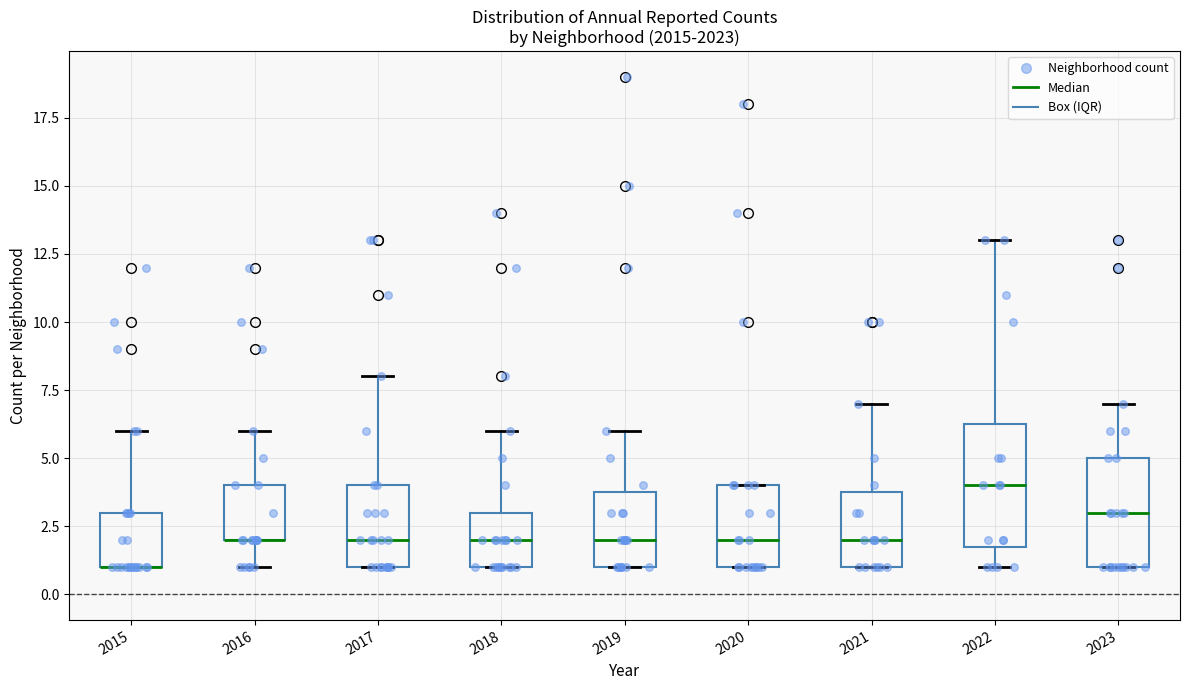

Reading left to right, read every box against the y-axis: the position of its median line, the range the box covers, and the ends of its whiskers. The values are not printed on the chart, so give them approximately, as read against the axis.

2015: median 1.0 (drawn on the box's lower edge), box 1.0 to 3.0, whiskers 1.0 to 6.0
2016: median 2.0 (drawn on the box's lower edge), box 2.0 to 4.0, whiskers 1.0 to 6.0
2017: median 2.0, box 1.0 to 4.0, whiskers 1.0 to 8.0
2018: median 2.0, box 1.0 to 3.0, whiskers 1.0 to 6.0
2019: median 2.0, box 1.0 to 4.0, whiskers 1.0 to 6.0
2020: median 2.0, box 1.0 to 4.0, whiskers 1.0 to 4.0
2021: median 2.0, box 1.0 to 4.0, whiskers 1.0 to 7.0
2022: median 4.0, box 2.0 to 6.5, whiskers 1.0 to 13.0
2023: median 3.0, box 1.0 to 5.0, whiskers 1.0 to 7.0